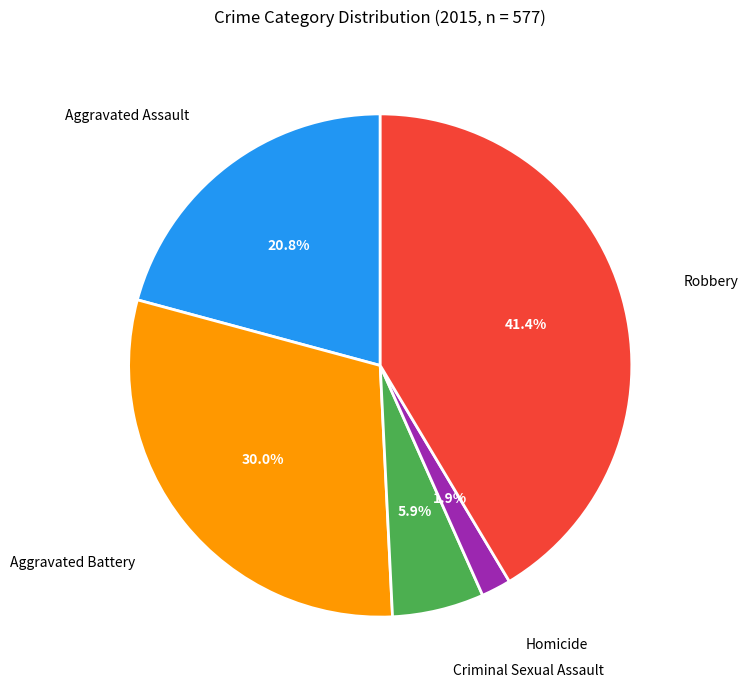

To the nearest percent, what is the average slice percentage?

20%